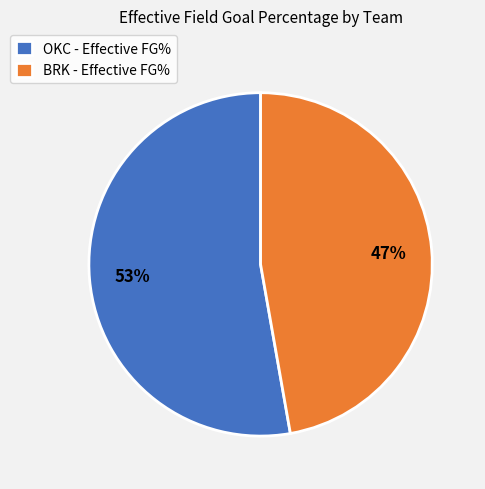

To the nearest percent, what is the combined percentage of BRK and OKC?

100%